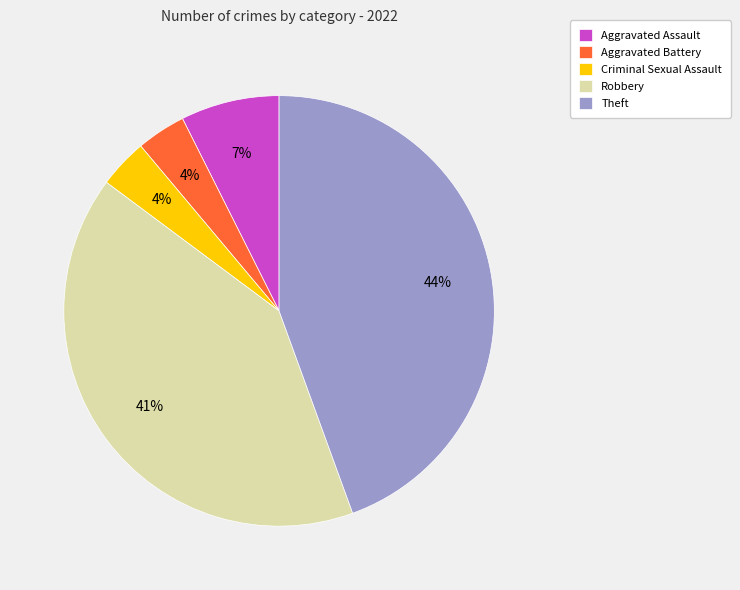

Approximately how many times larger is the value at Robbery compared to Theft?

0.9